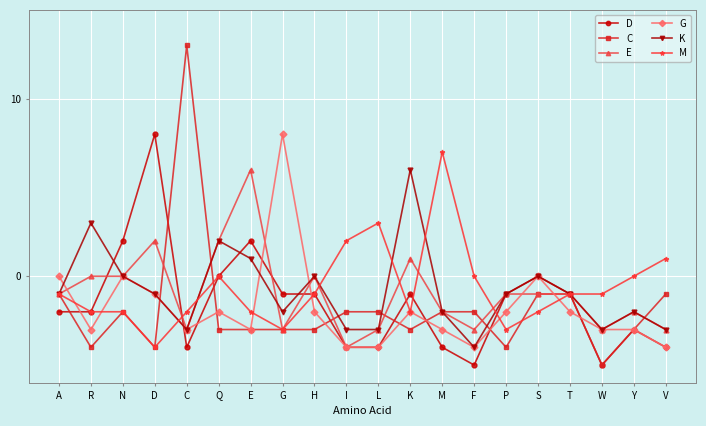

What is the sum of all M values?

-13